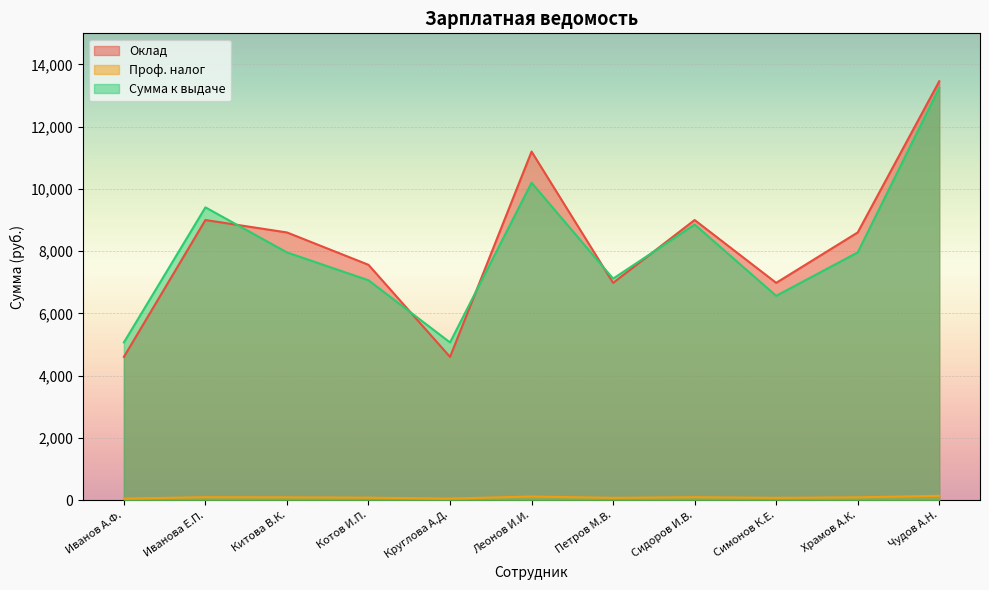

How many lines are shown in the chart?

3